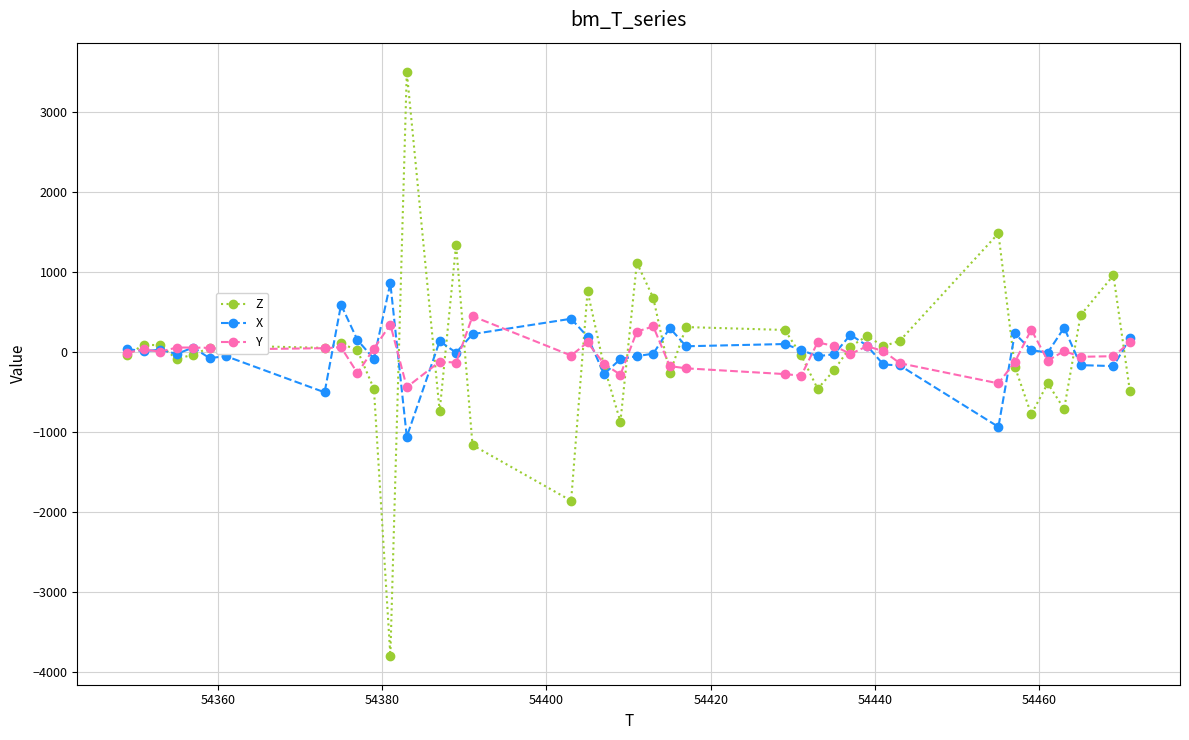

How many values in the Z series are below 52?

20